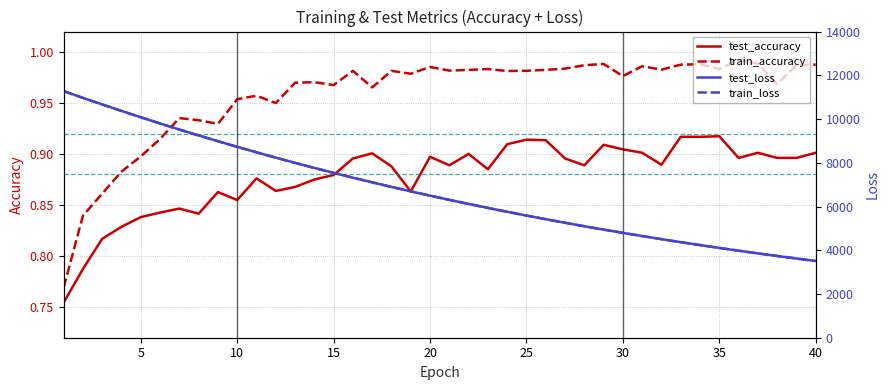

How many values in the train_loss series are below 6495?

20